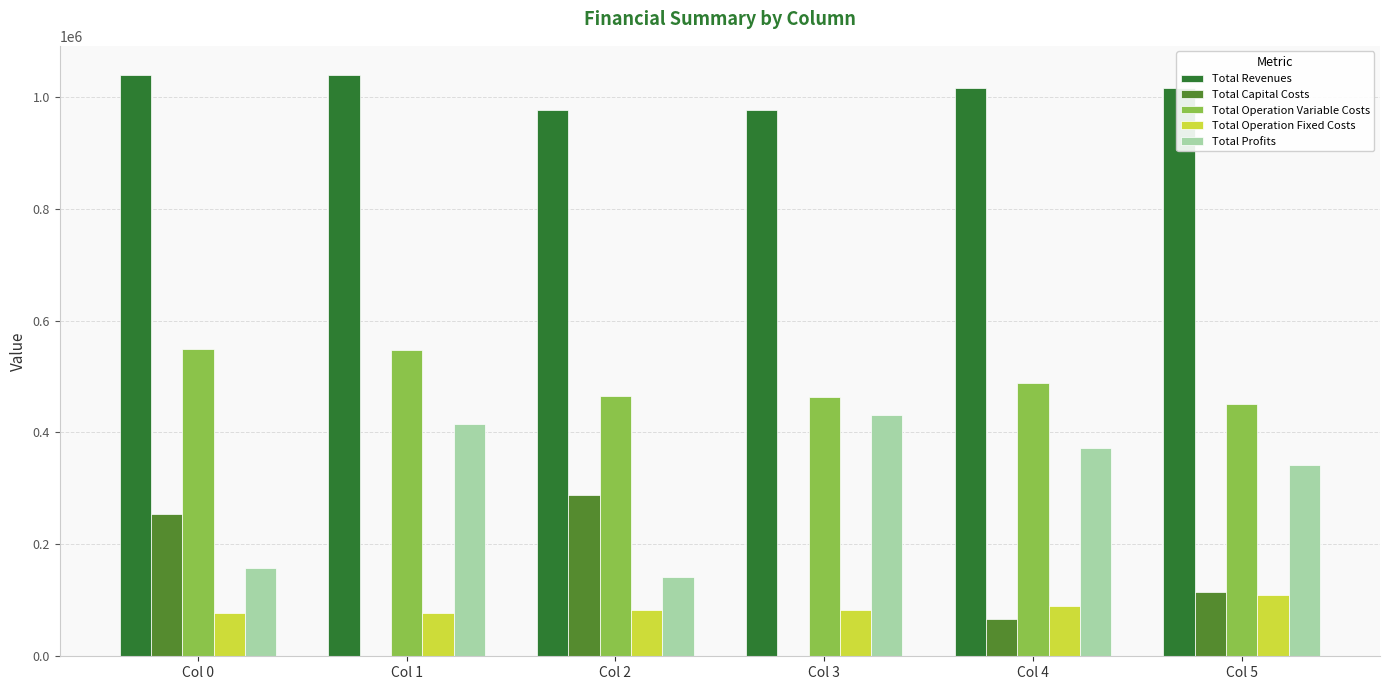

What is the sum of all Total Revenues values?

6062481.7